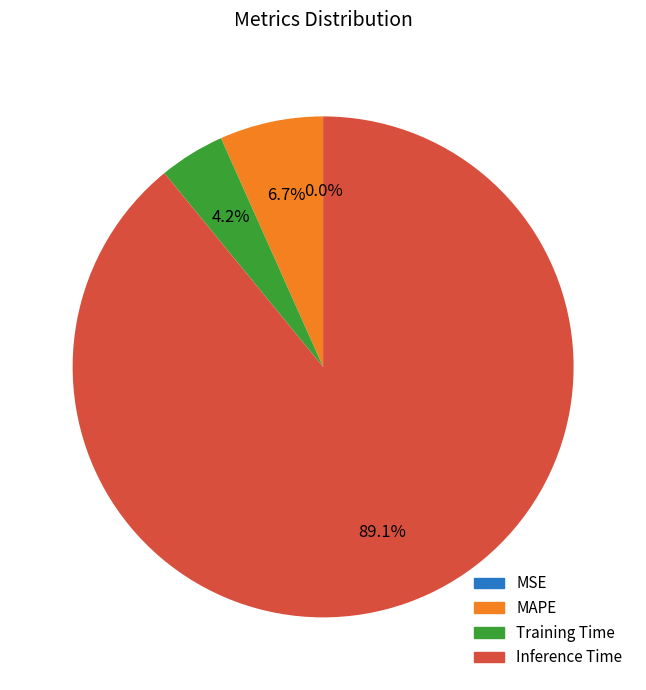

Which has a higher value, Training Time or MAPE?

MAPE